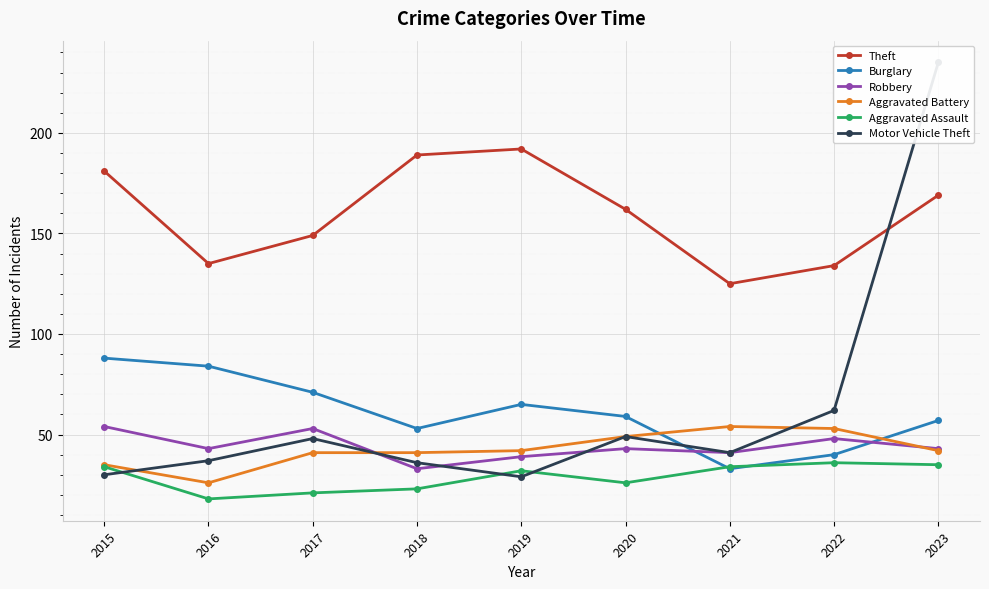

Which series has the largest total across all categories?

Theft